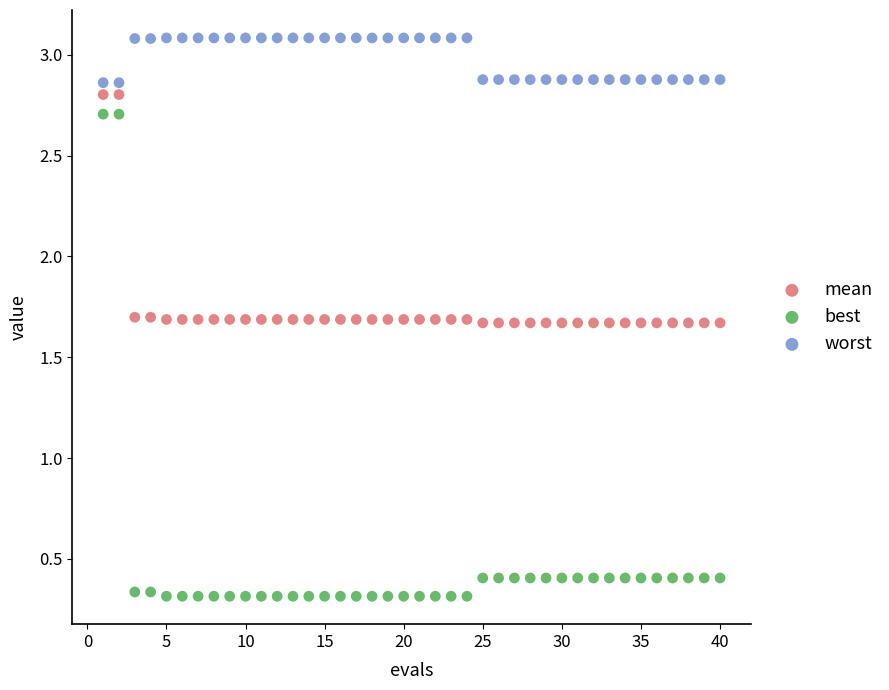

What are all the series names shown in the legend?

mean, best, worst